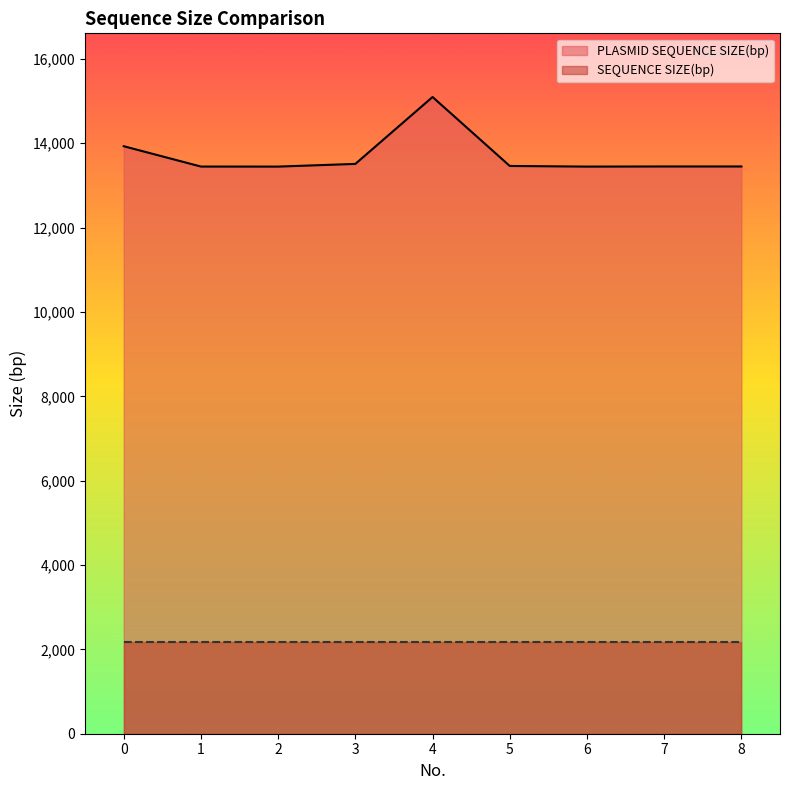

The value at 1 is 13447. True or false?

True